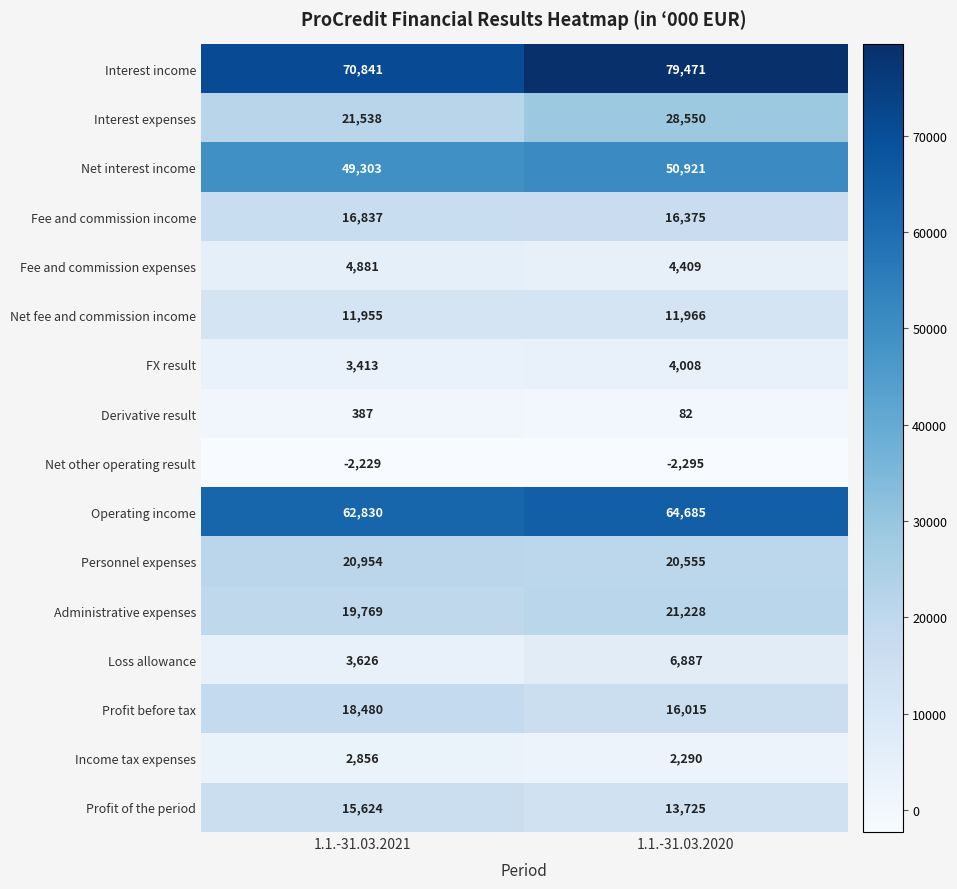

What is the difference between the Loss allowance values at 1.1.-31.03.2020 and 1.1.-31.03.2021?

3261